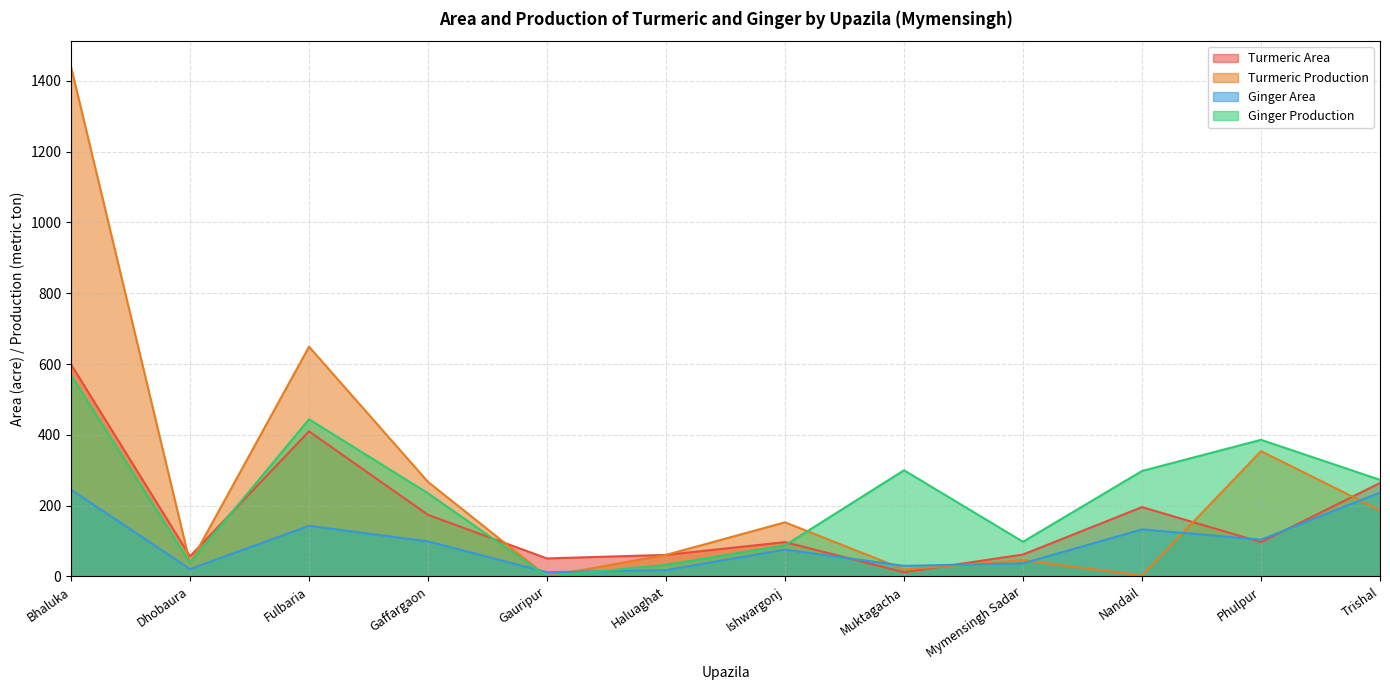

What is the sum of all Ginger Production values?

2762